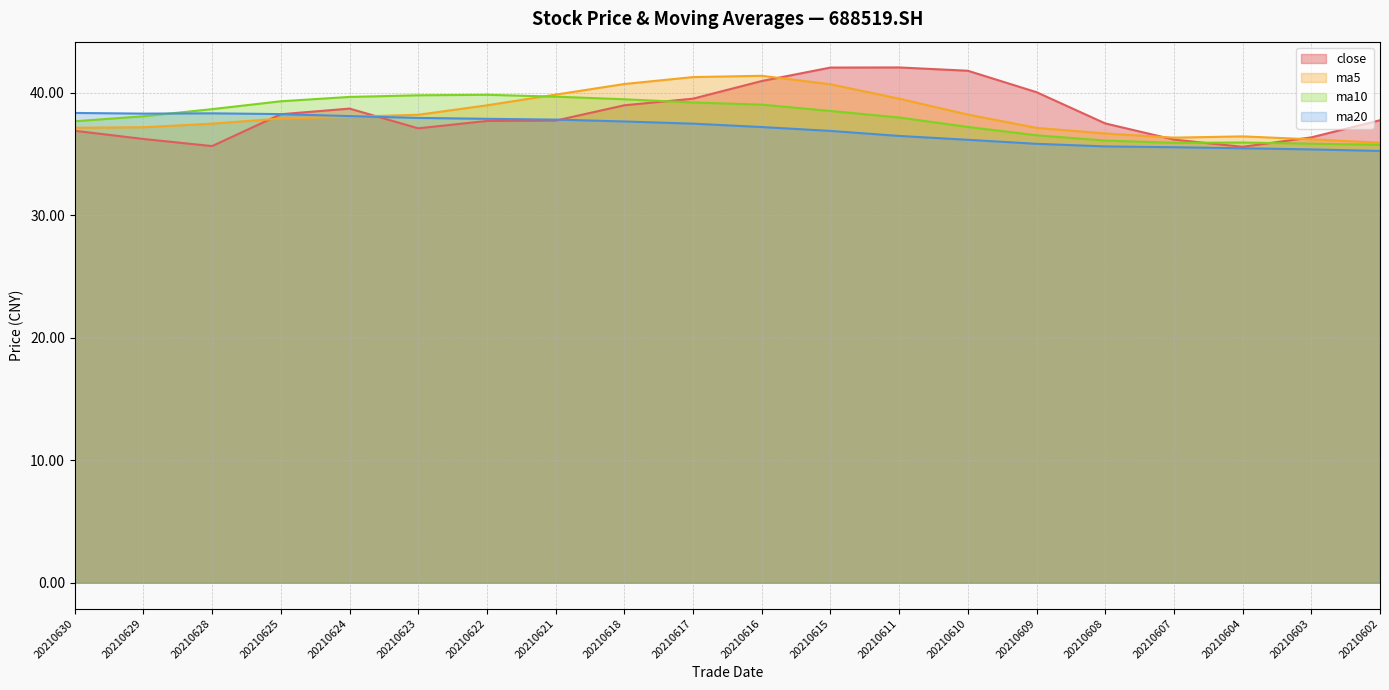

How many series are shown in this chart?

4